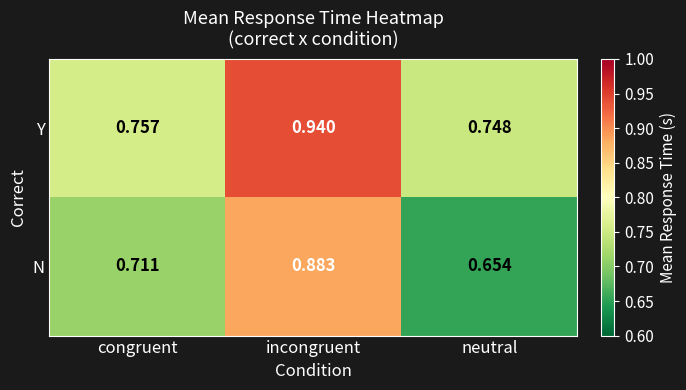

Rank the series by their maximum value, from highest to lowest.

Y, N